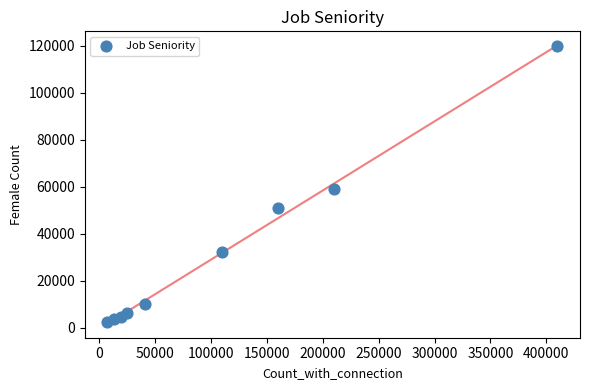

What is the average X value?

110567